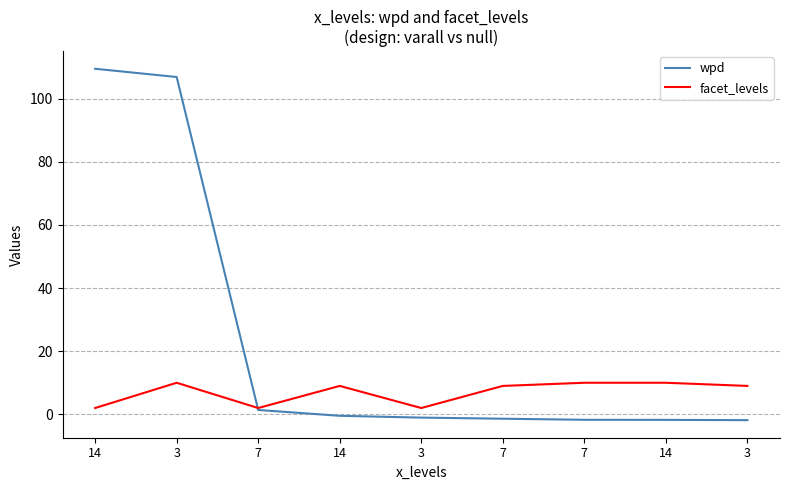

What are all the series names shown in the legend?

wpd, facet_levels